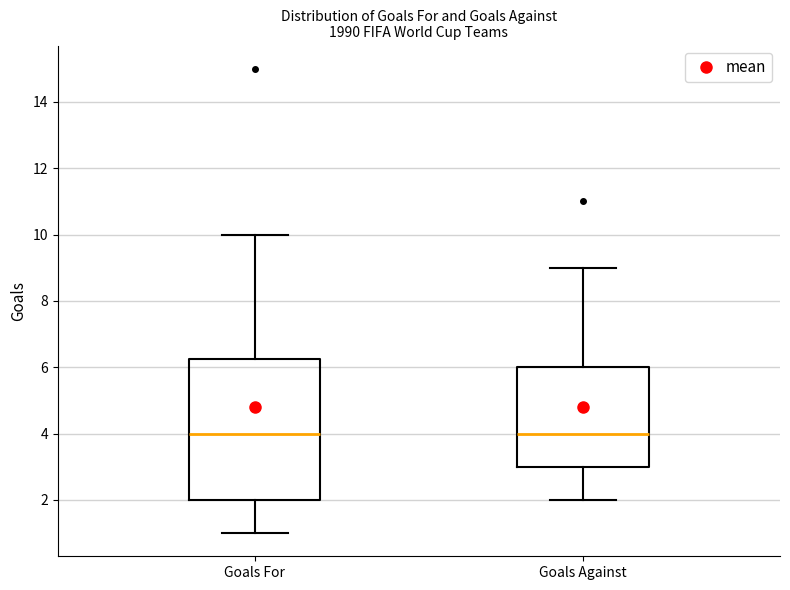

Reading left to right, transcribe this box plot: for each box, give where its median line is, the range the box spans, and where its two whiskers end, as read against the y-axis. The values are not printed on the chart, so give them approximately, as read against the axis.

Goals For: median 4.0, box 2.0 to 6.2, whiskers 1.0 to 10.0
Goals Against: median 4.0, box 3.0 to 6.0, whiskers 2.0 to 9.0